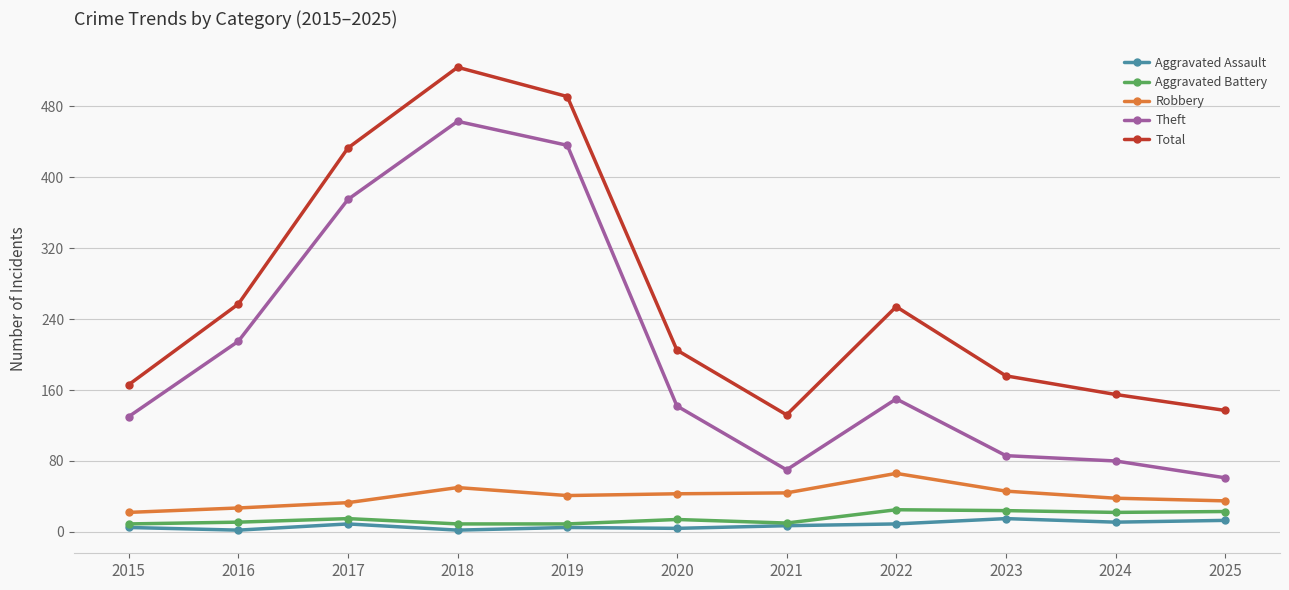

What is the sum of the Aggravated Assault values at 2018 and 2019?

7